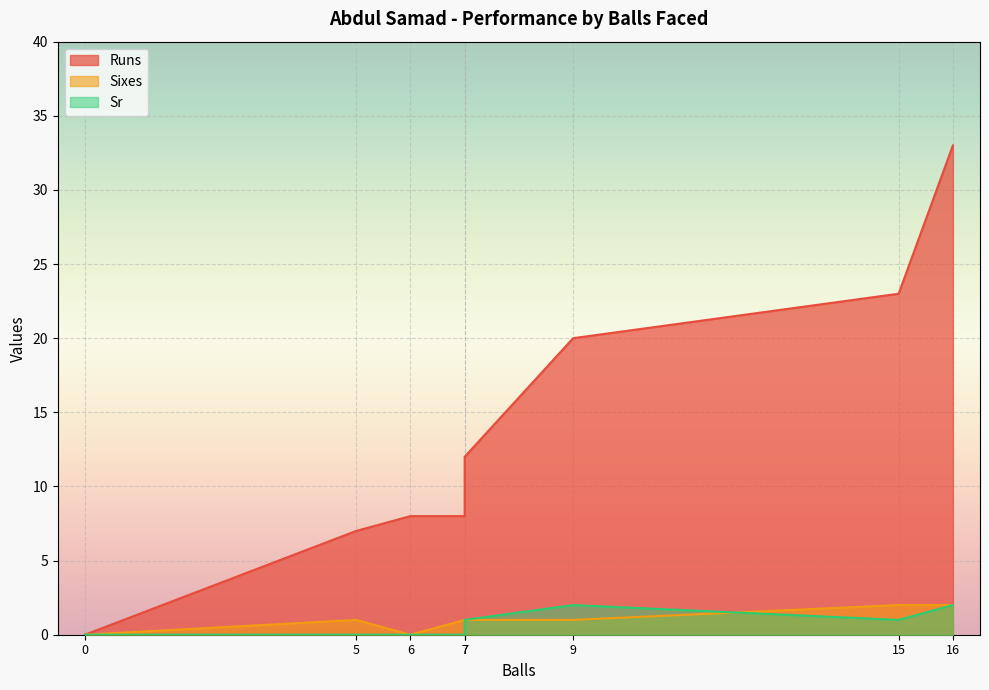

Rank the series by their maximum value, from highest to lowest.

Runs, Sixes, Sr